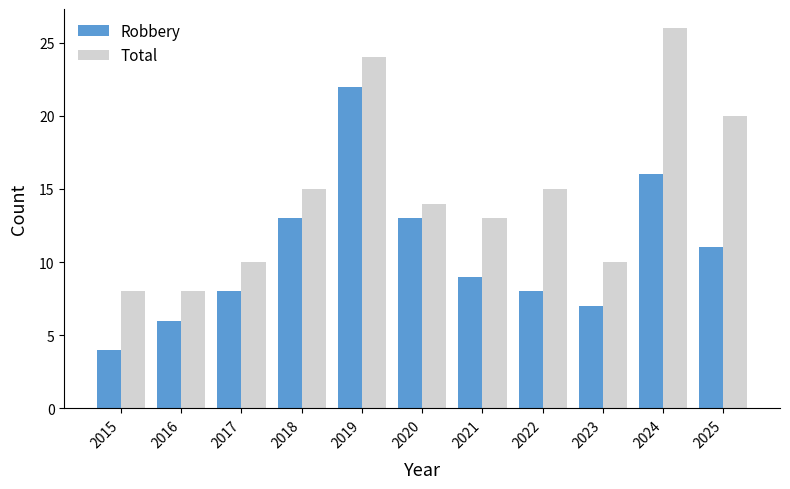

What is the total value across all series at 2015?

12